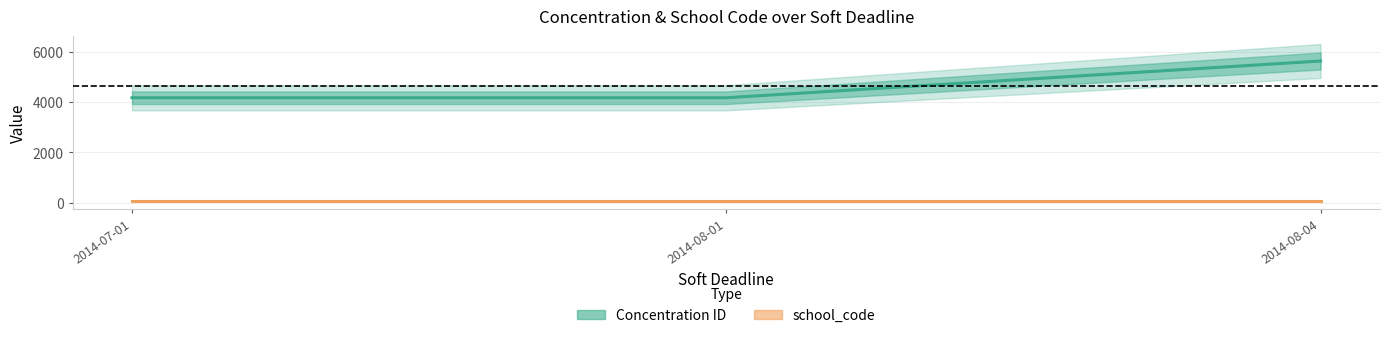

What is the value of the school_code point at the 2nd from the left?

65